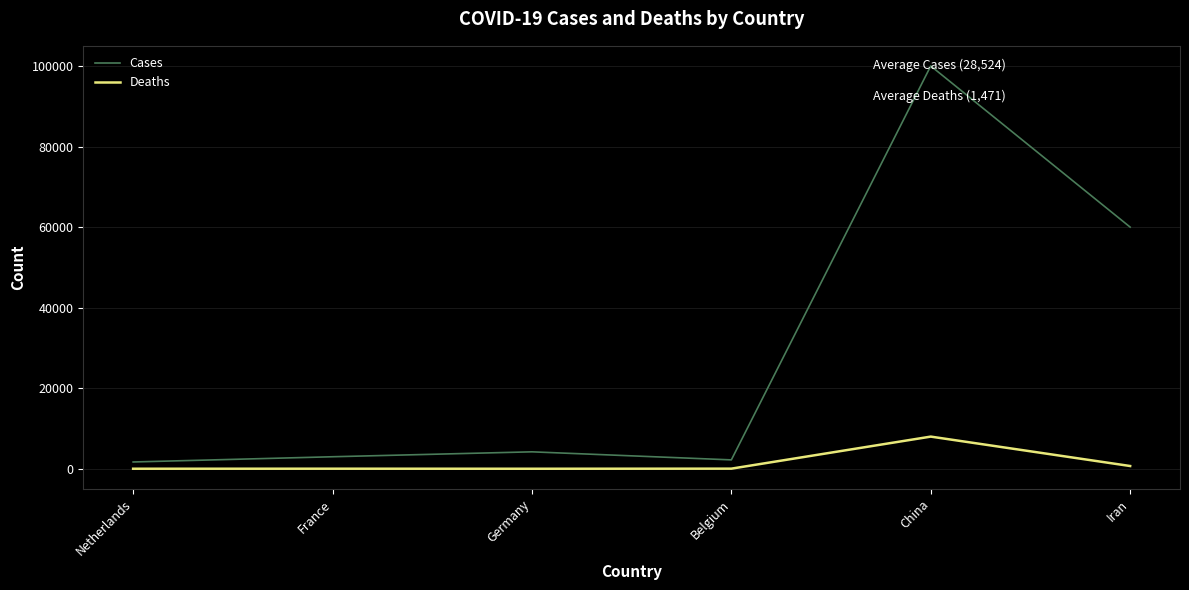

What is the difference between the maximum and minimum values in the Deaths series?

7978